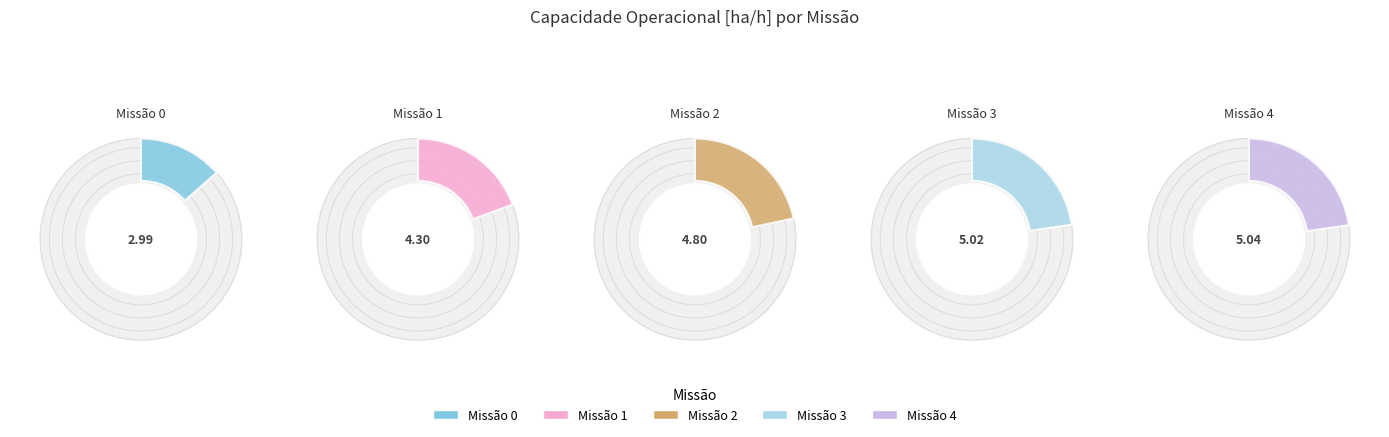

How many slices are in this pie chart?

5